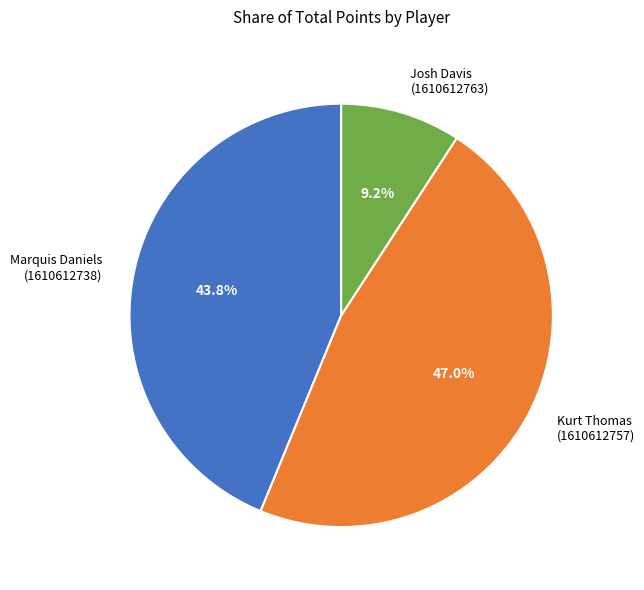

Rank the categories by value from lowest to highest.

Josh Davis (1610612763), Marquis Daniels (1610612738), Kurt Thomas (1610612757)